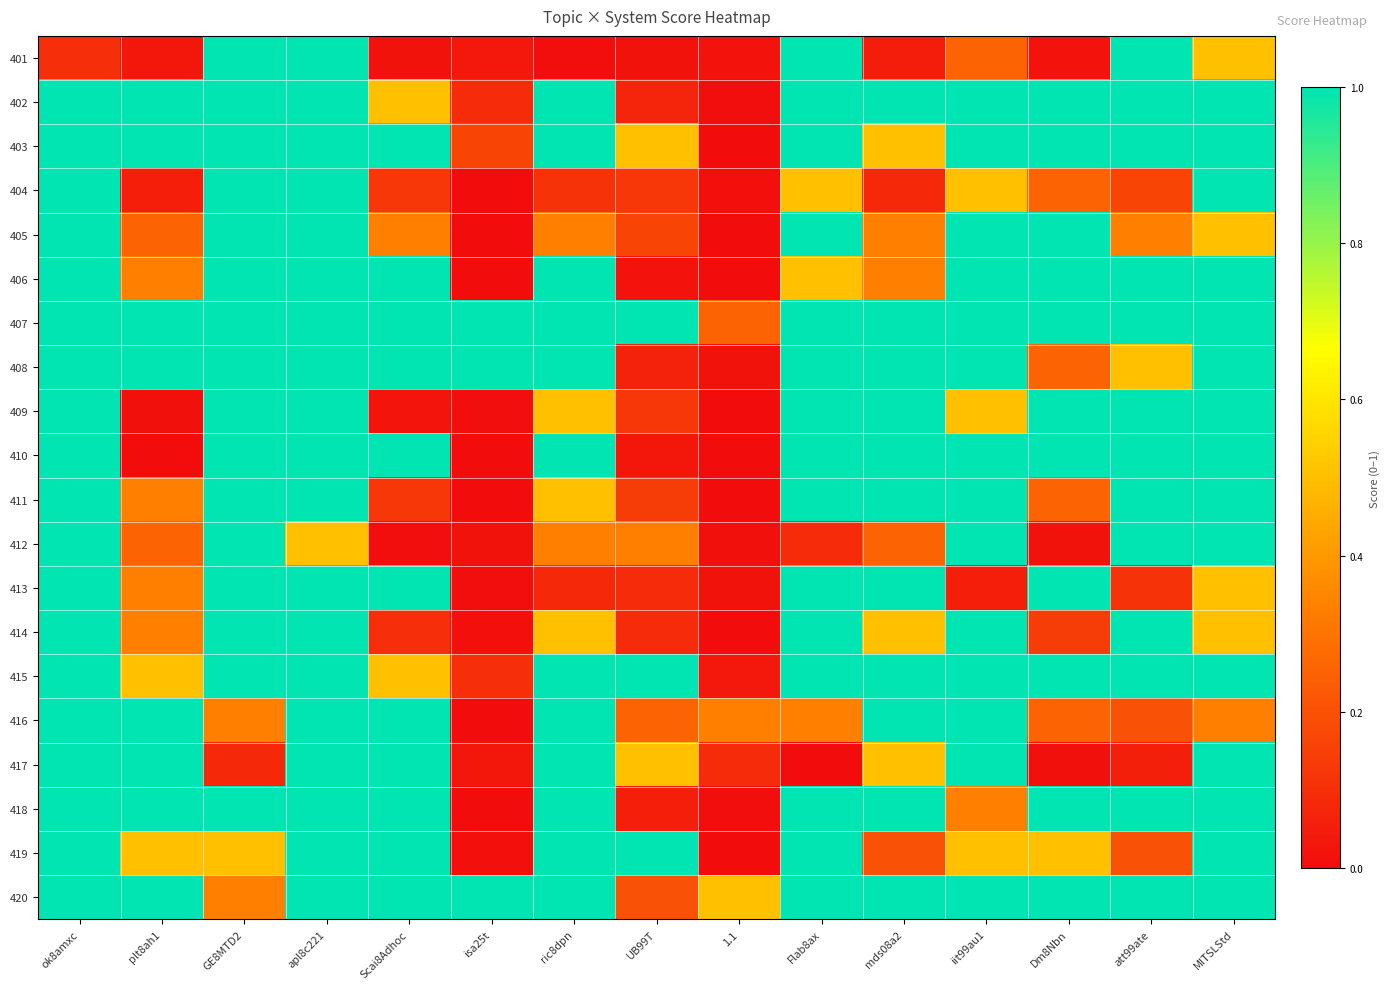

Which series has the largest total across all categories?

407